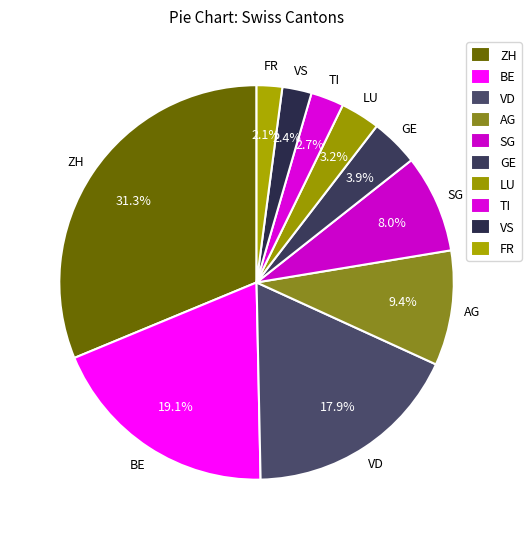

Count the number of slices in the pie.

10